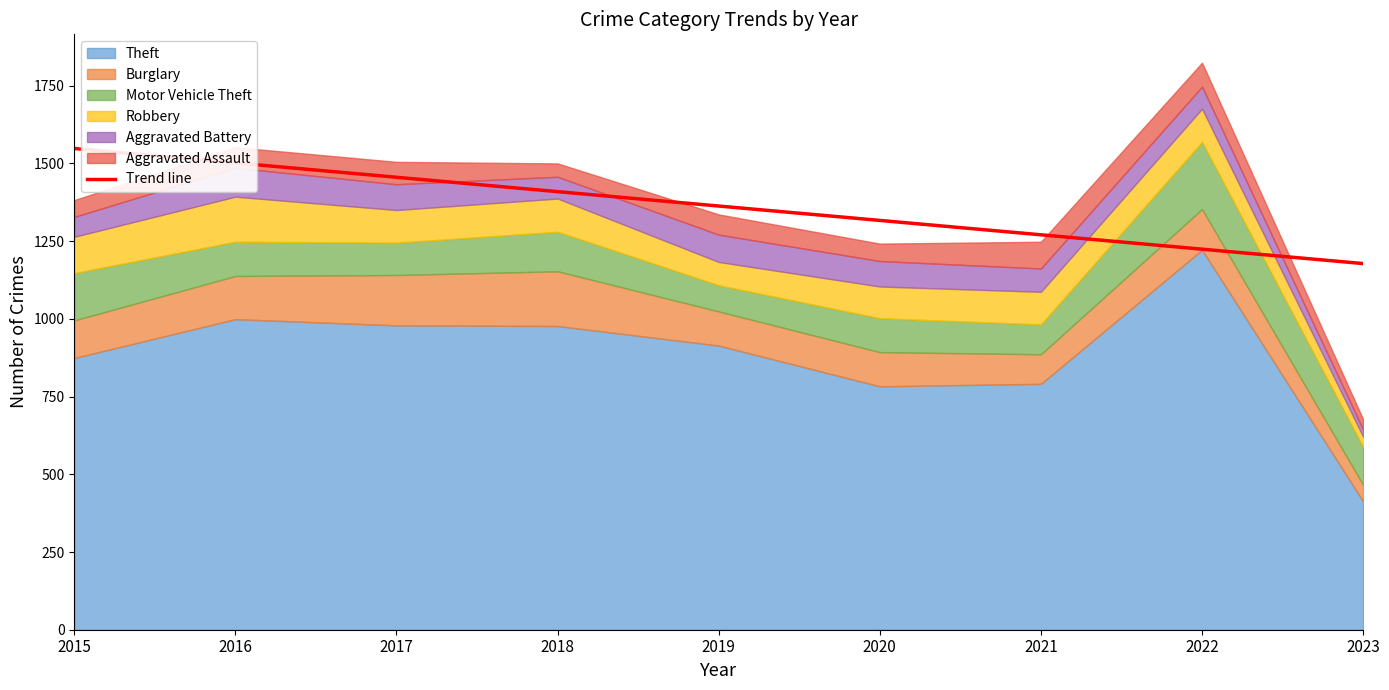

What is the value of the 6th point from the left?

1316.6